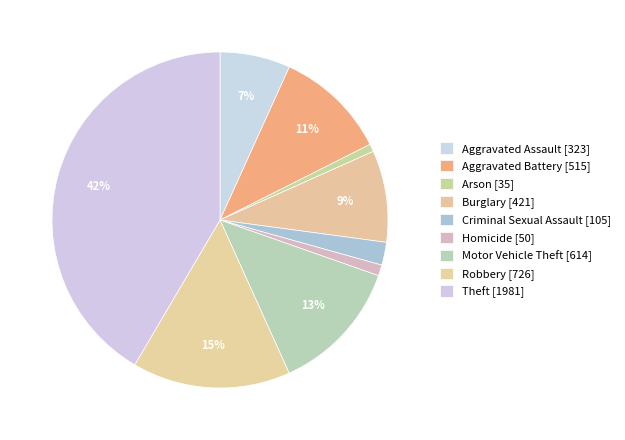

Is it true that Aggravated Assault is 15% of the pie?

False